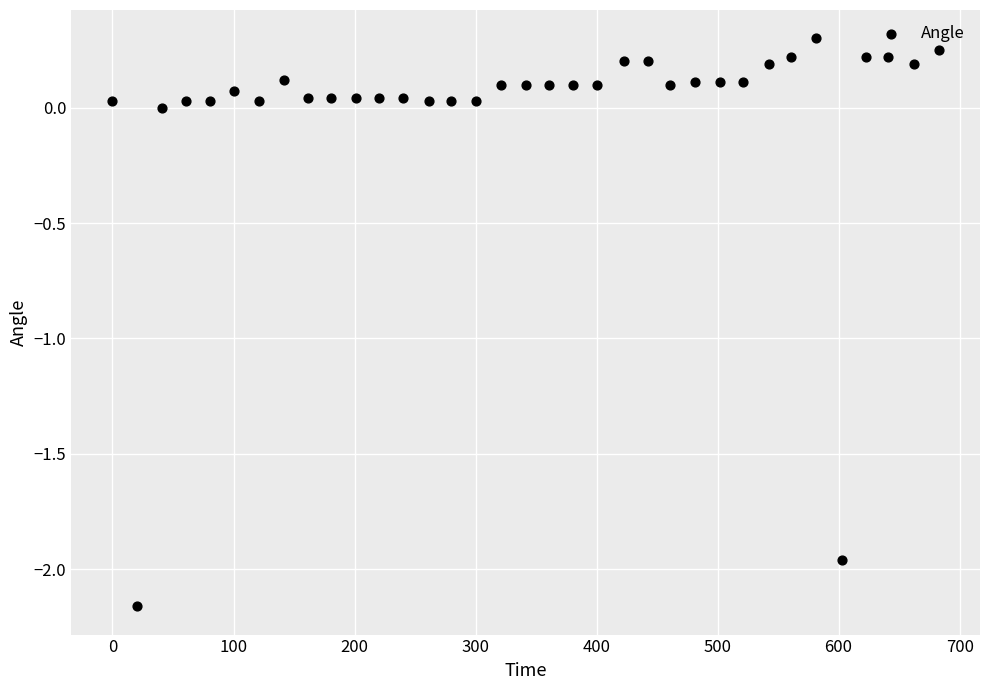

What is the range of Y values (max minus min)?

2.5